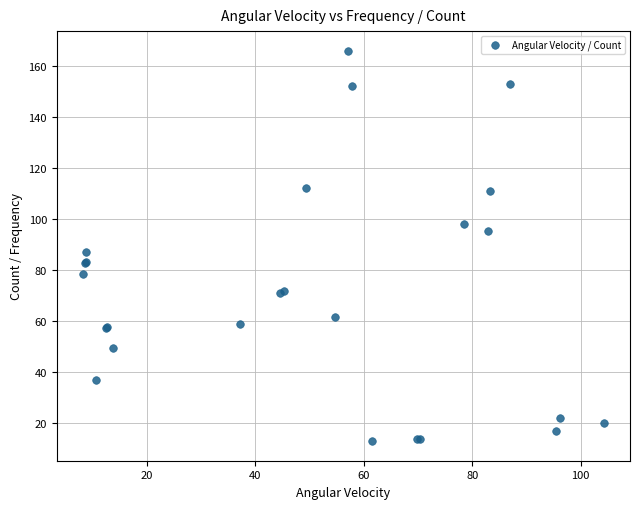

What Y value in the scatter plot is closest to 89?

87.0